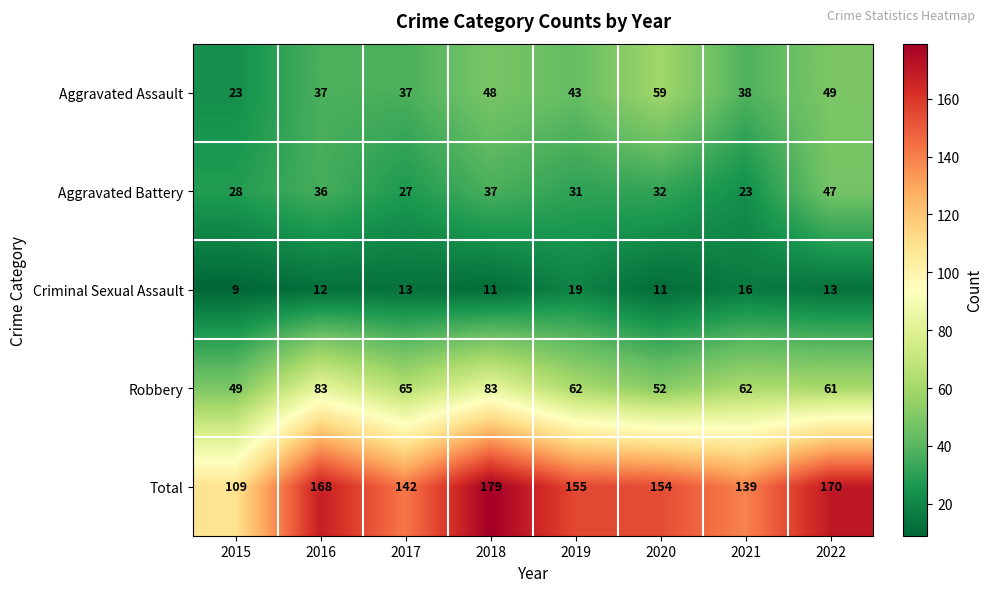

What is the total value across all series at 2020?

308